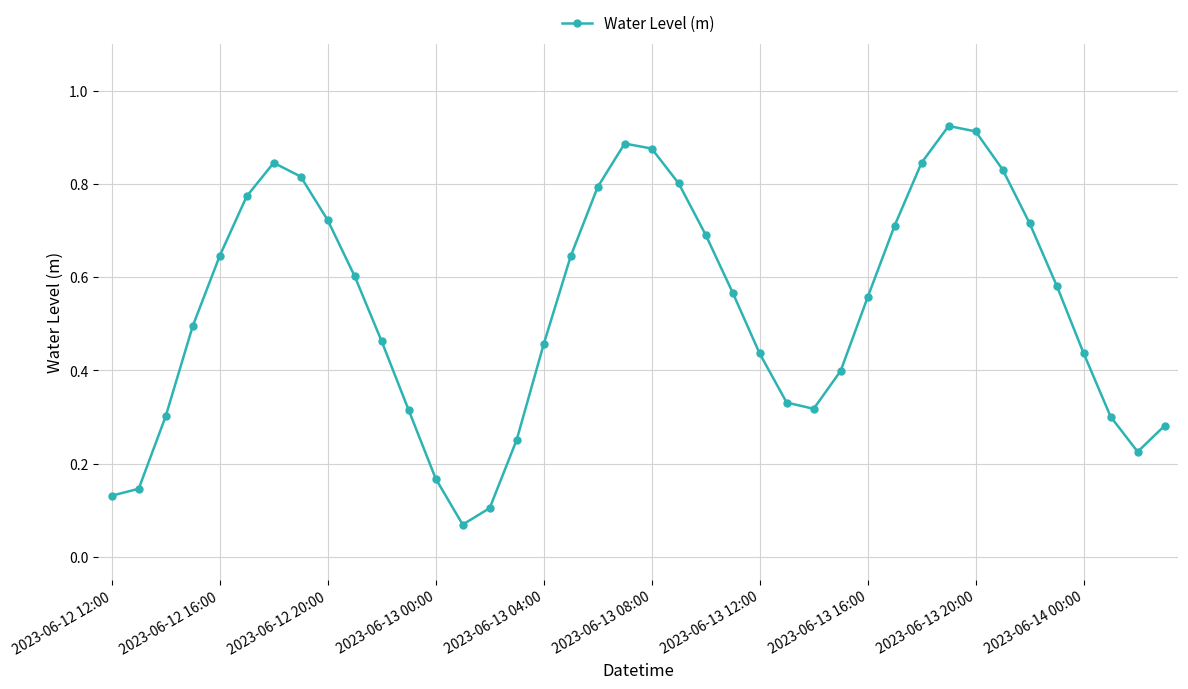

How many points are higher than both their immediate neighbors (excluding endpoints)?

3